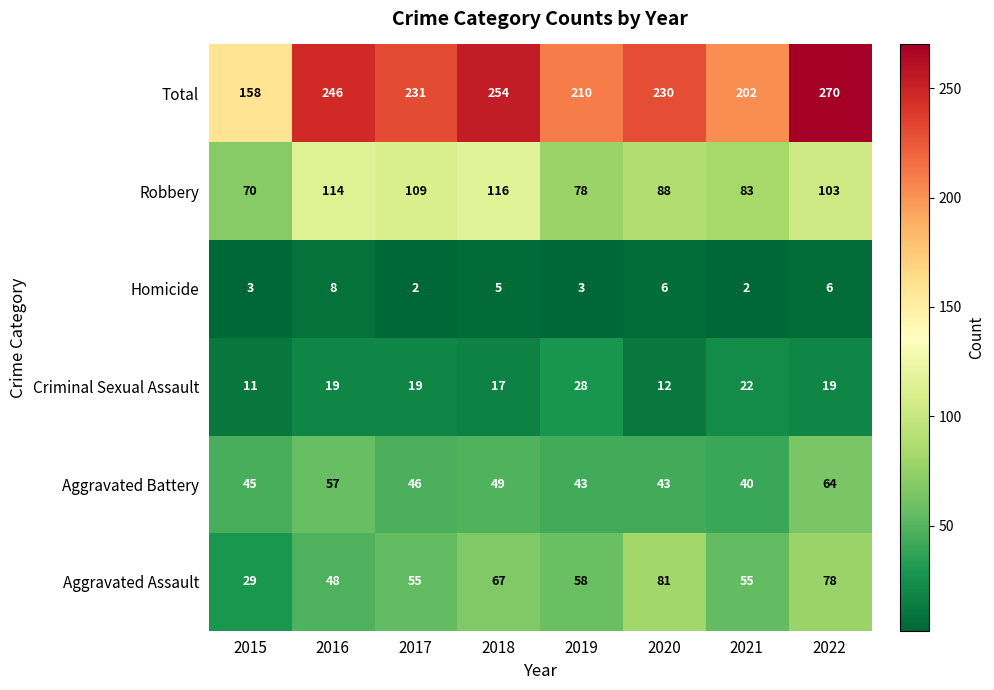

Between 2015 and 2021, which series saw the biggest shift?

Total